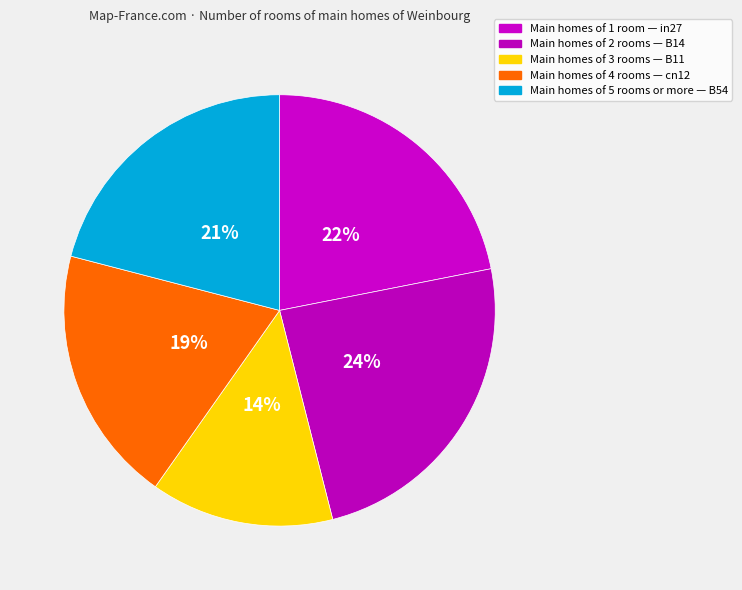

How many slices are in this pie chart?

5